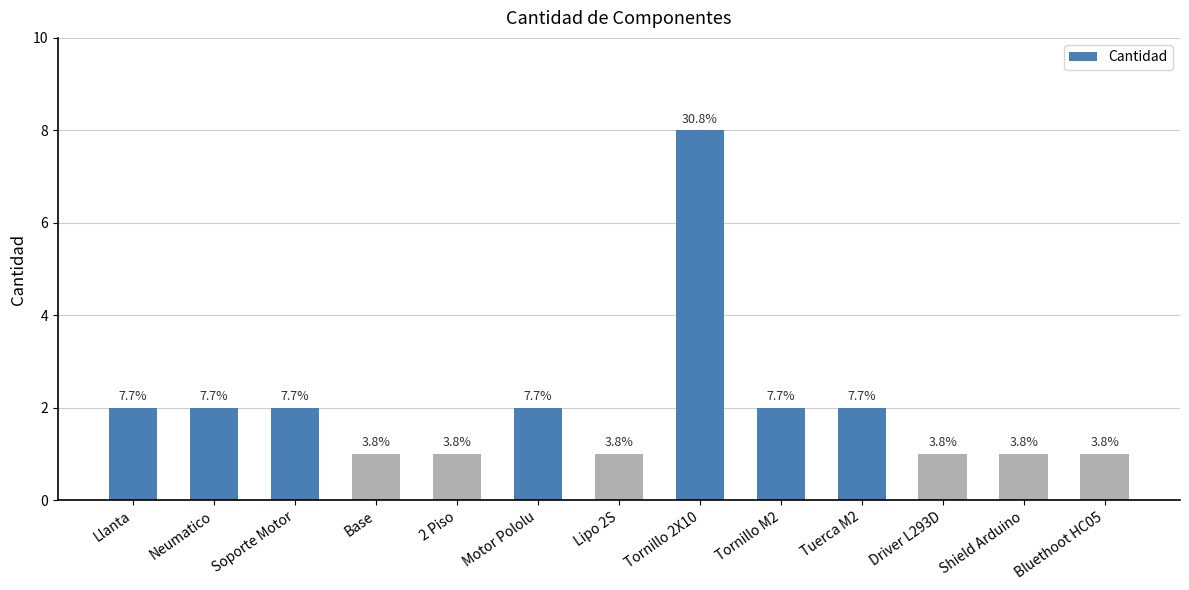

How many values are between 1 and 2?

12